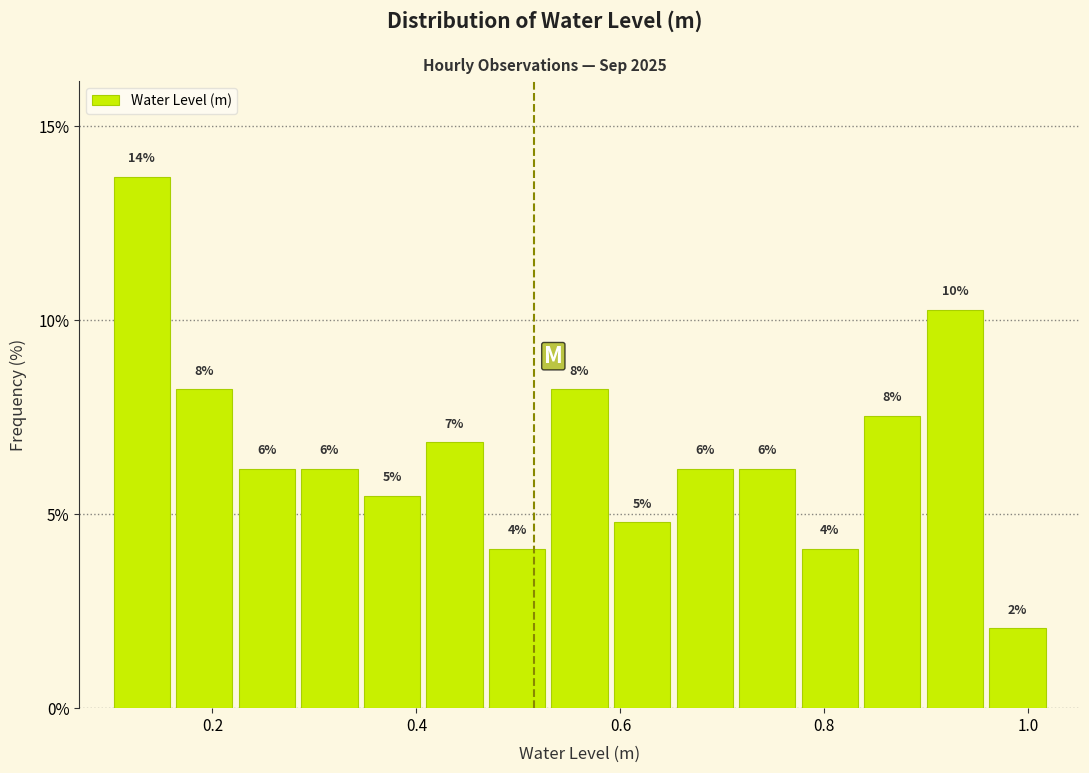

Around what value on the x-axis is the tallest bar? Give the approximate position of its centre, as read against the axis.

0.14